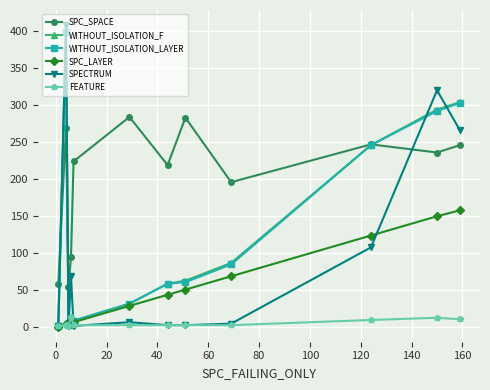

How many data points in FEATURE are less than 3?

2